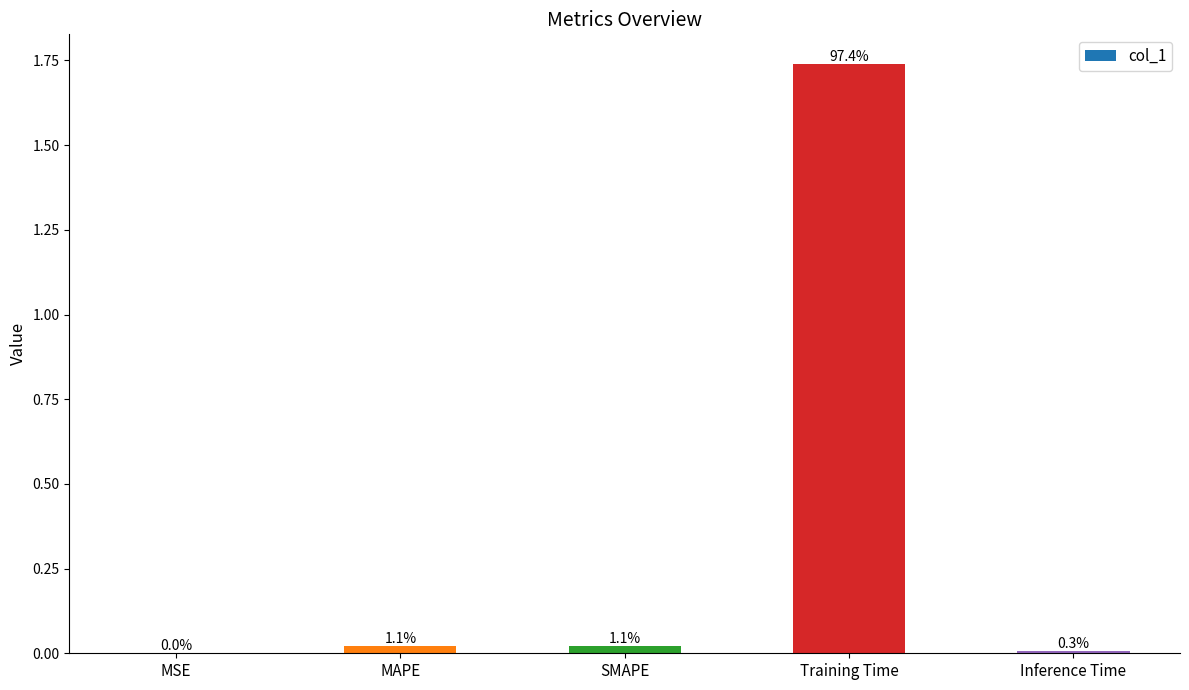

Rank the categories by value from lowest to highest.

MSE, Inference Time, SMAPE, MAPE, Training Time